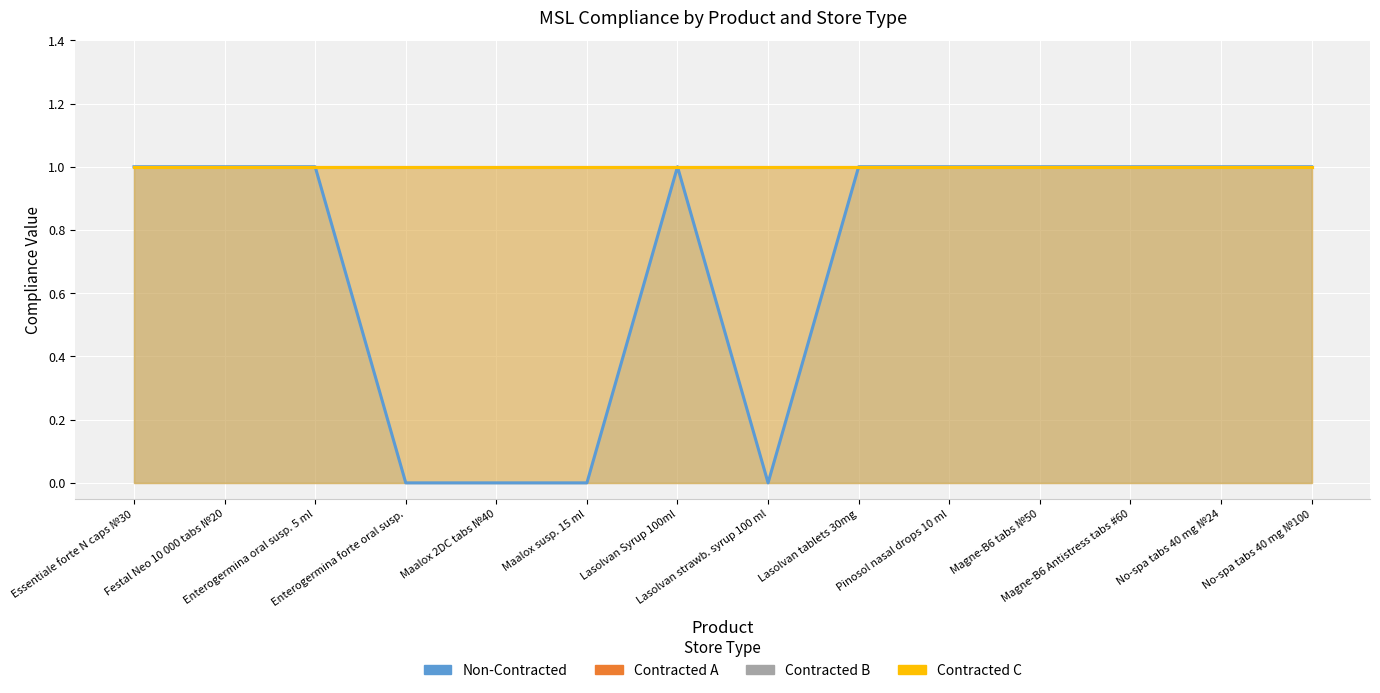

What is the minimum value for Contracted B?

1